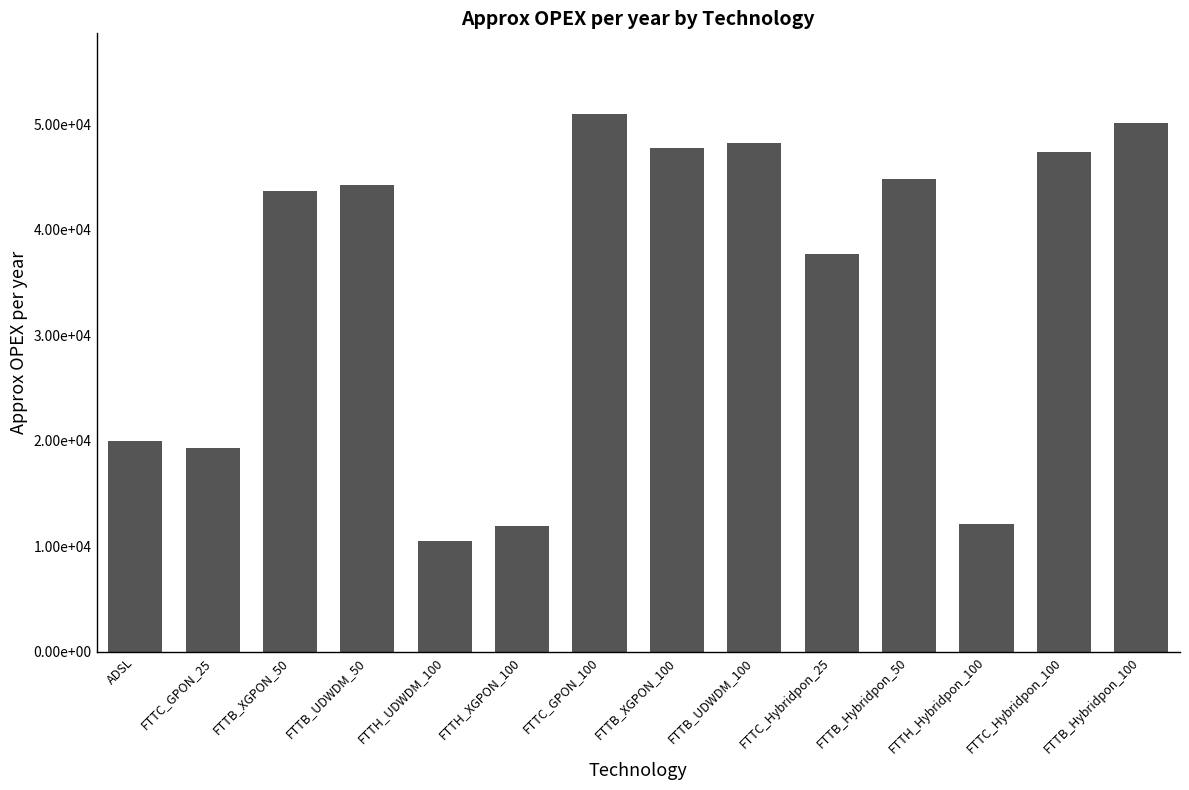

List the labels in order of value, largest first.

FTTC_GPON_100, FTTB_Hybridpon_100, FTTB_UDWDM_100, FTTB_XGPON_100, FTTC_Hybridpon_100, FTTB_Hybridpon_50, FTTB_UDWDM_50, FTTB_XGPON_50, FTTC_Hybridpon_25, ADSL, FTTC_GPON_25, FTTH_Hybridpon_100, FTTH_XGPON_100, FTTH_UDWDM_100